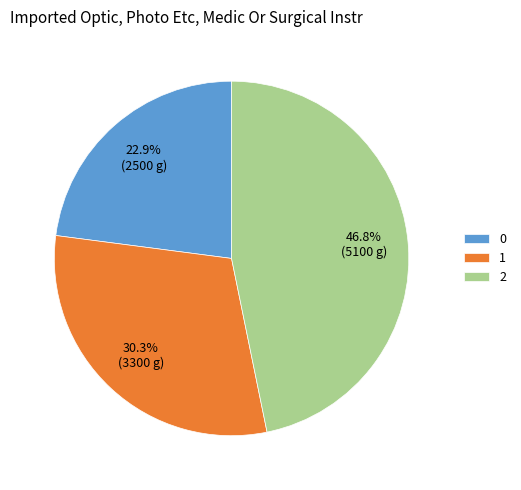

Do 0 and 2 together represent more than half of the pie?

Yes